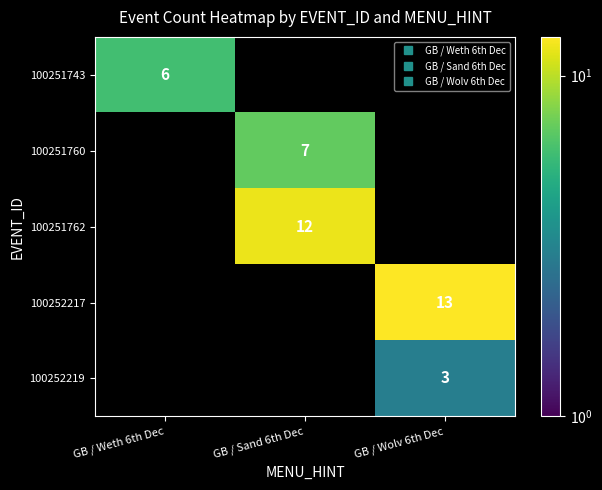

Which label corresponds to the largest value in the chart?

GB / Wolv 6th Dec